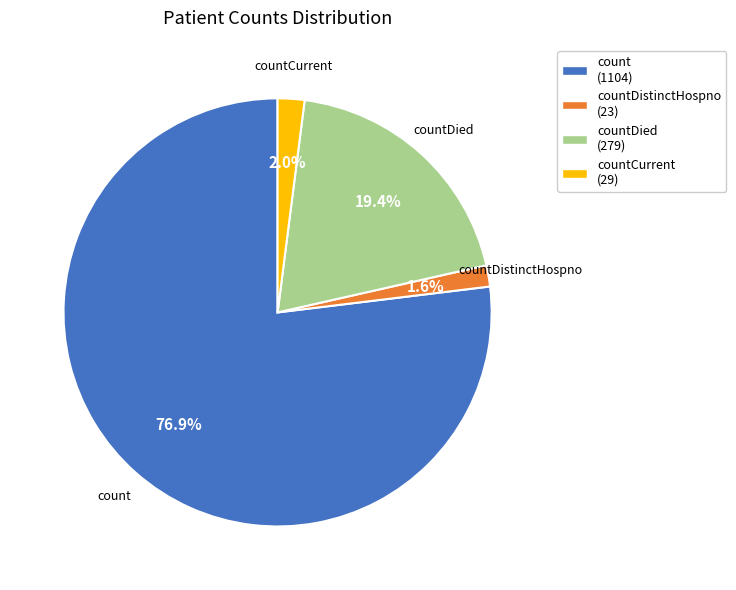

Which category has the biggest portion of the pie?

count